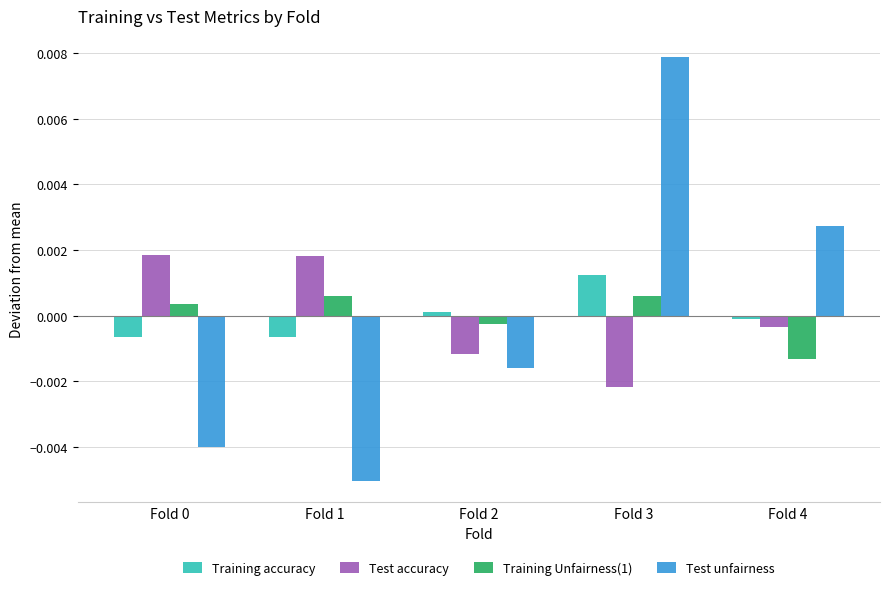

The Test unfairness series shows 0.0 at Fold 4. True or false?

True